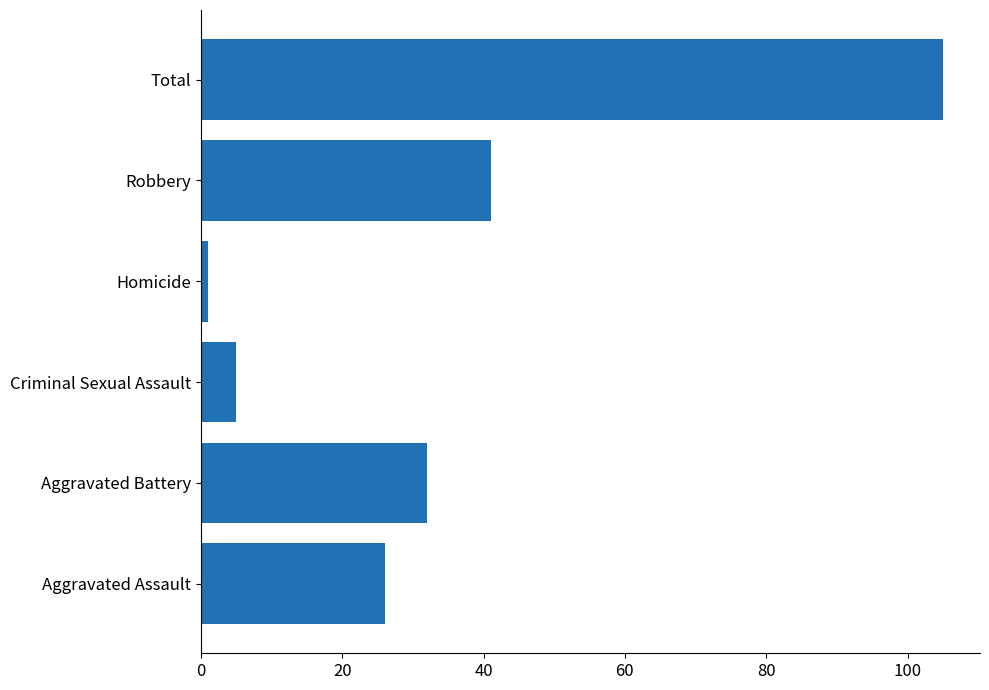

At which label is the value closest to 53?

Robbery